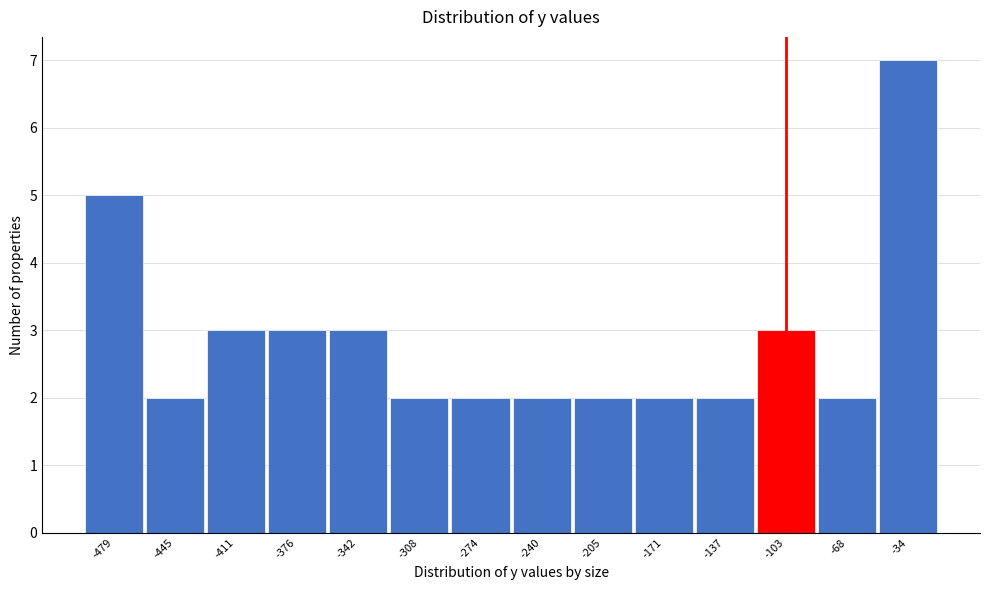

Reading left to right, what are all the values shown in this chart?

-479=5	-445=2	-411=3	-376=3	-342=3	-308=2	-274=2	-240=2	-205=2	-171=2	-137=2	-103=3	-68=2	-34=7